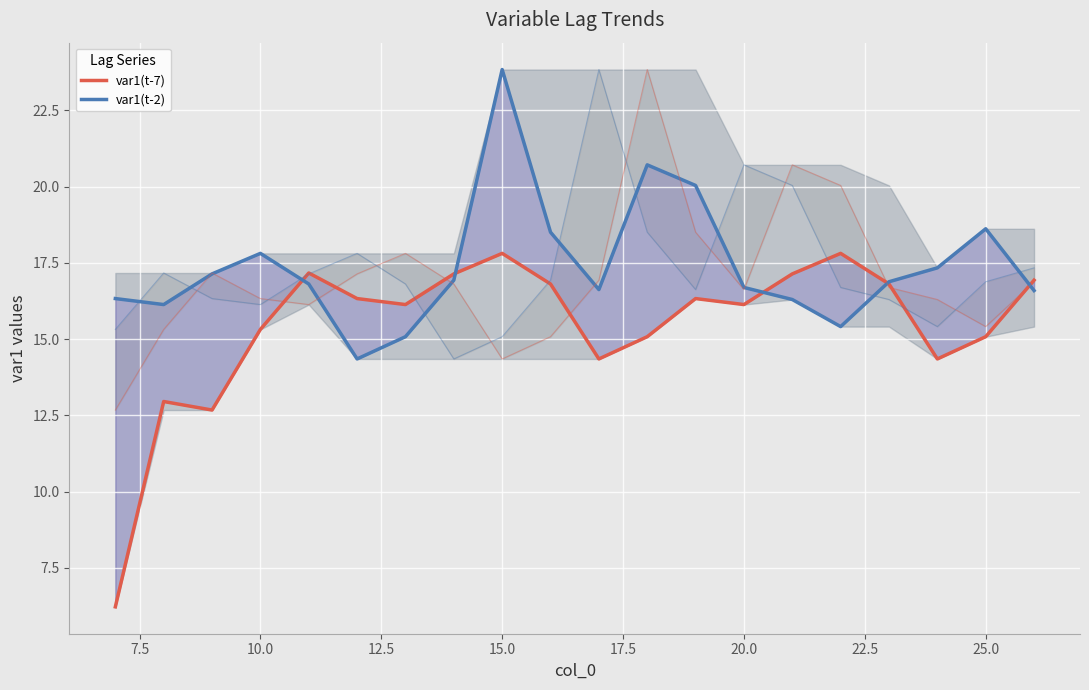

True or false: var1(t-7) and var1(t-2) intersect in this chart.

True